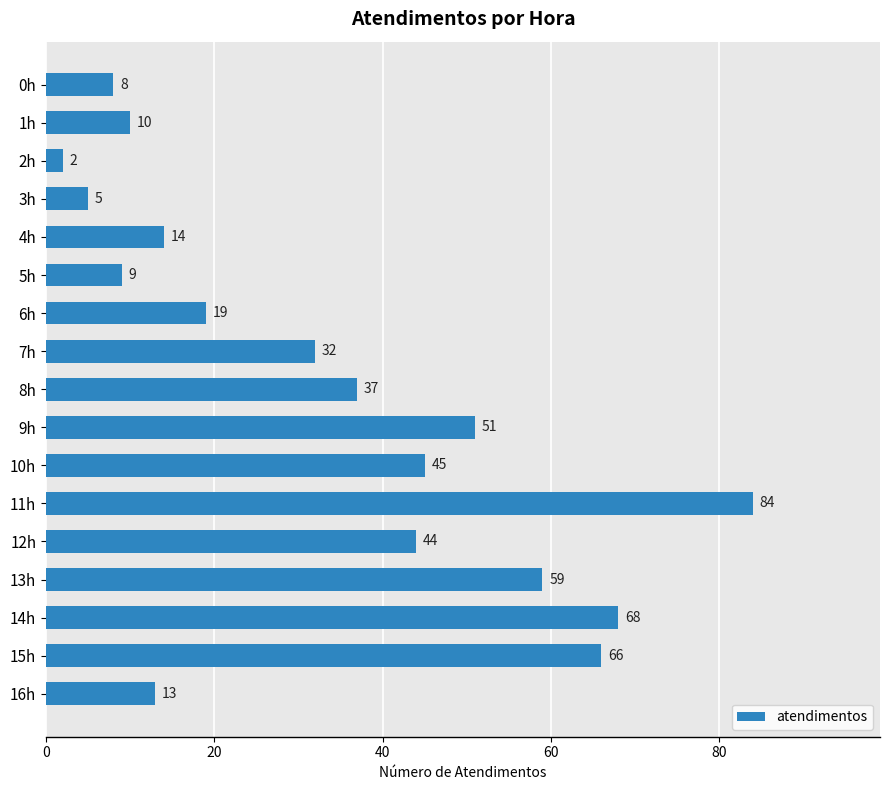

Where is the data nearest to the value 43?

12h